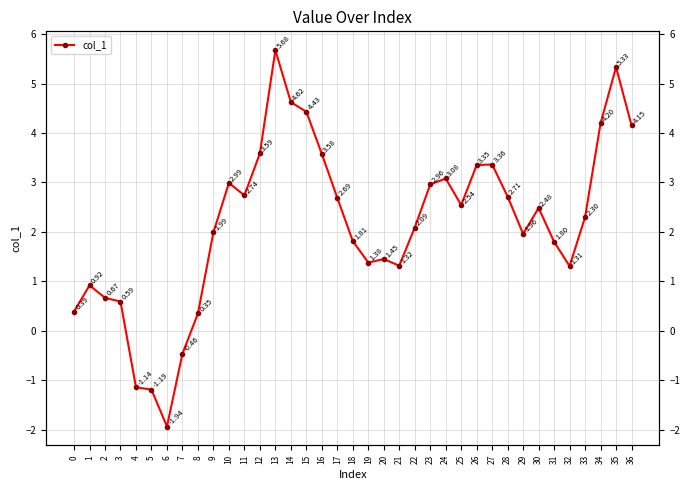

What is the value of the 11th point from the left?

3.0